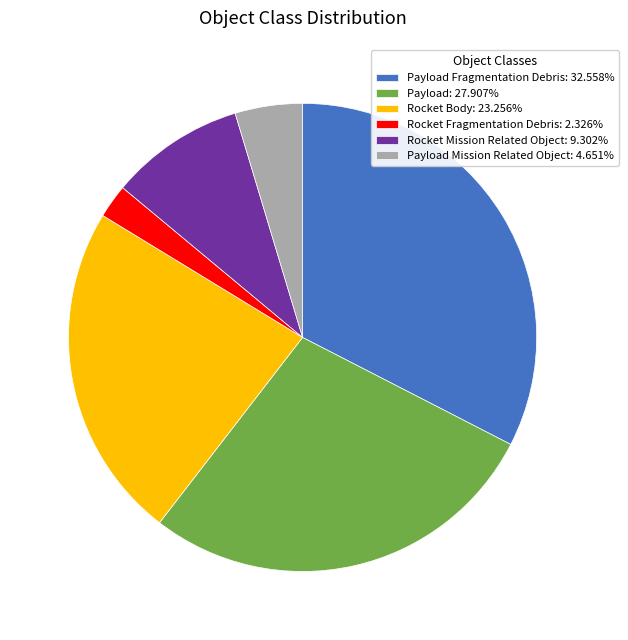

Is there a majority slice in this chart?

No